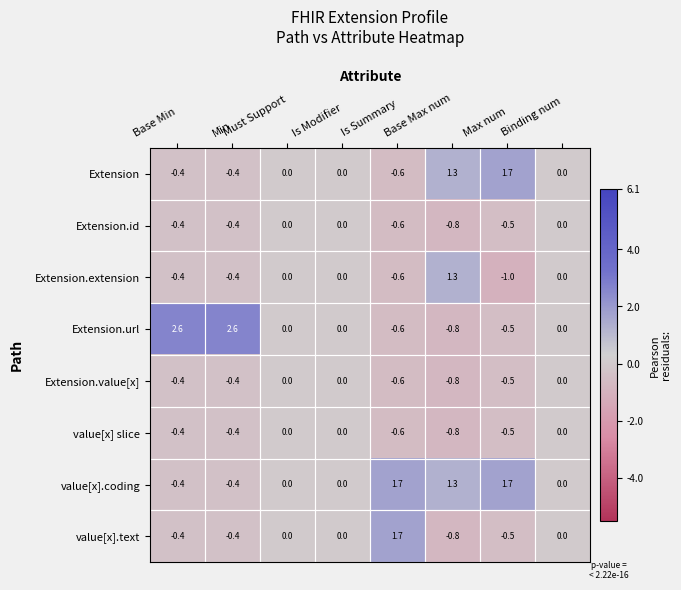

Which label corresponds to the smallest value in the chart?

Max num